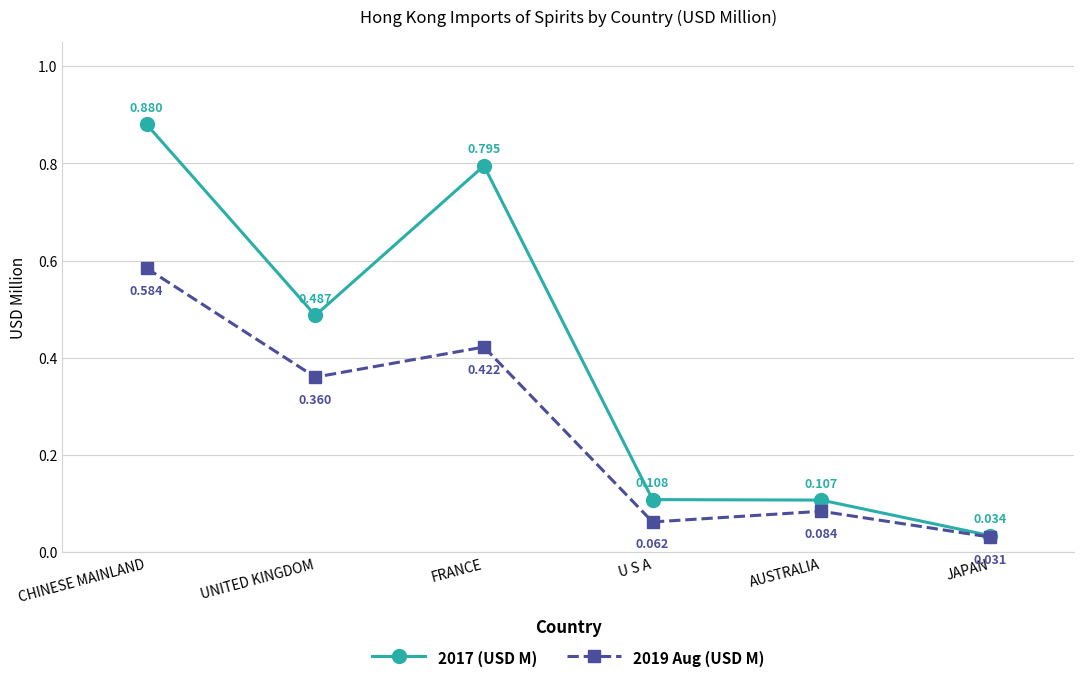

Which series has the widest spread of values?

2017 (USD M)